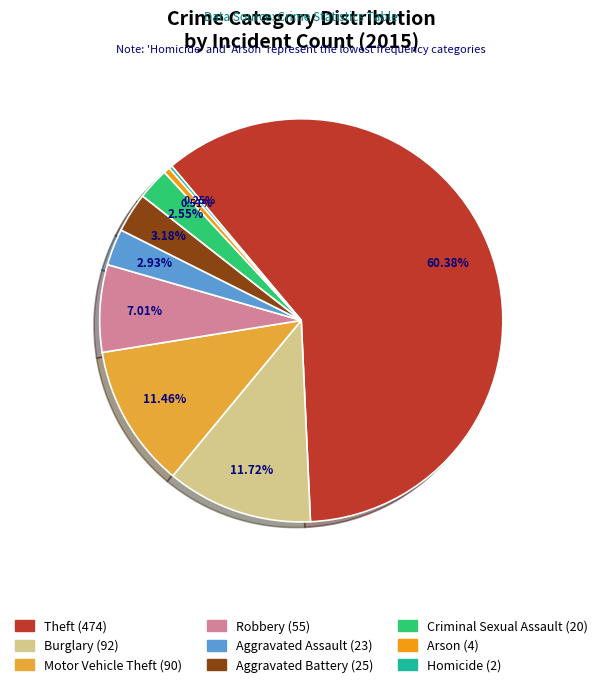

Is the sum of Aggravated Assault and Motor Vehicle Theft greater than half?

No